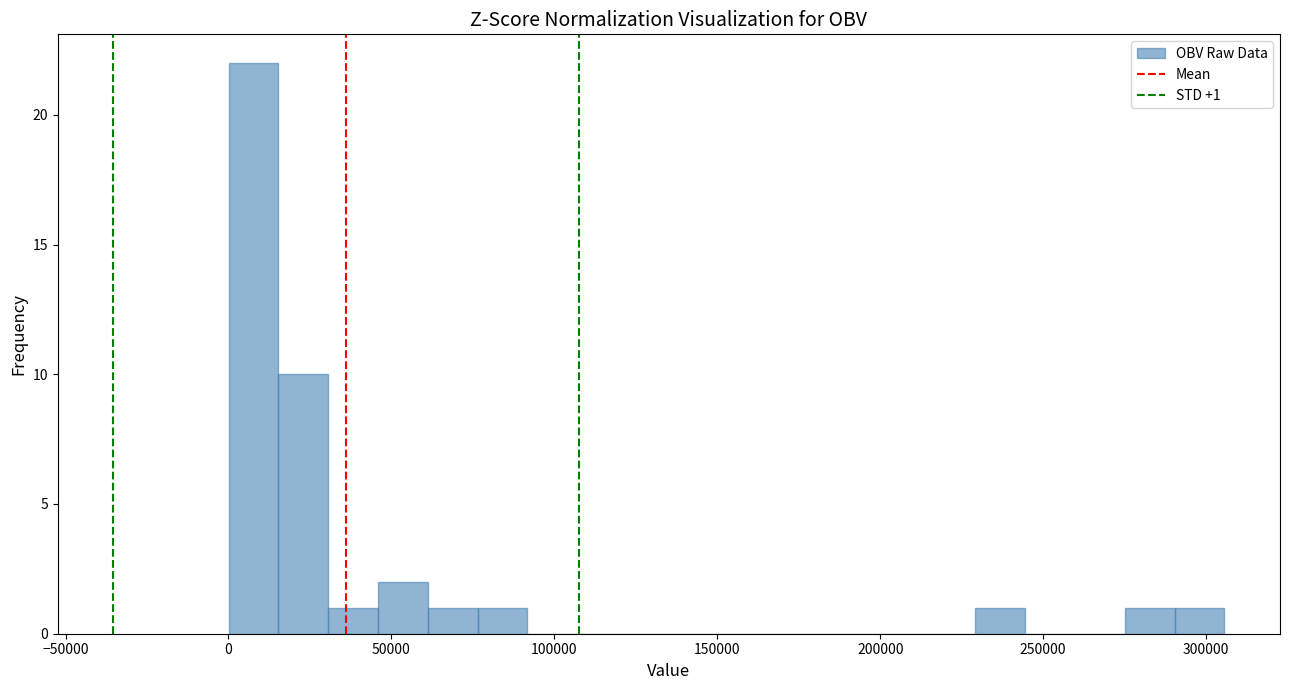

Read against the x-axis, roughly where is the centre of the tallest bar?

10000